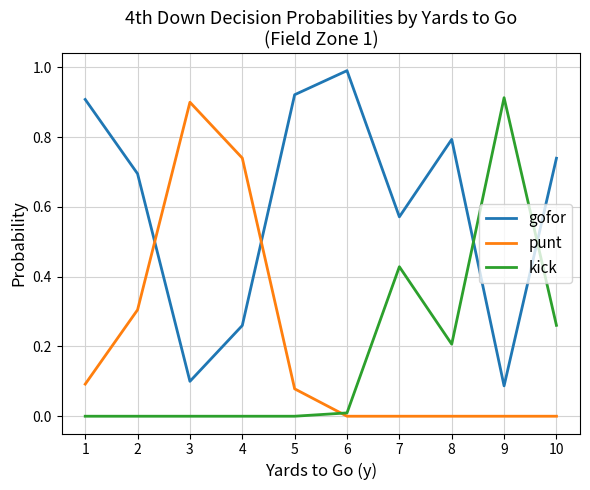

Which series changed the most between 2 and 7?

kick